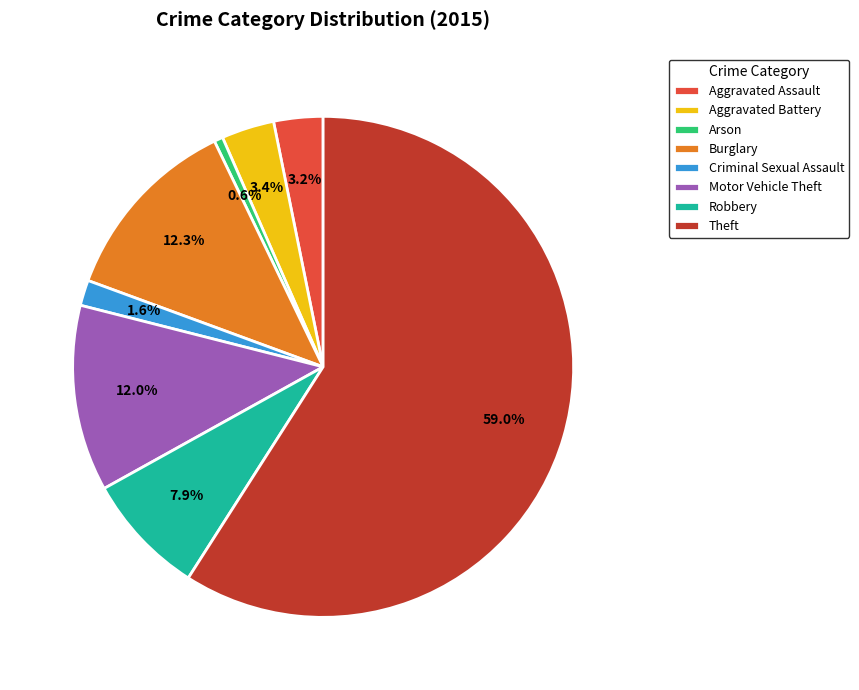

Is Motor Vehicle Theft the majority of the pie?

No